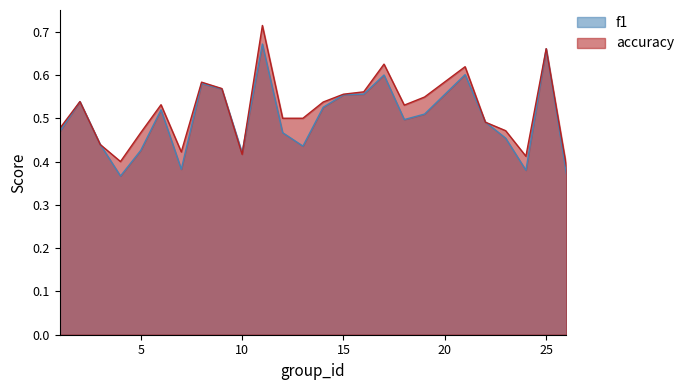

Between 2 and 14, which series saw the biggest shift?

f1